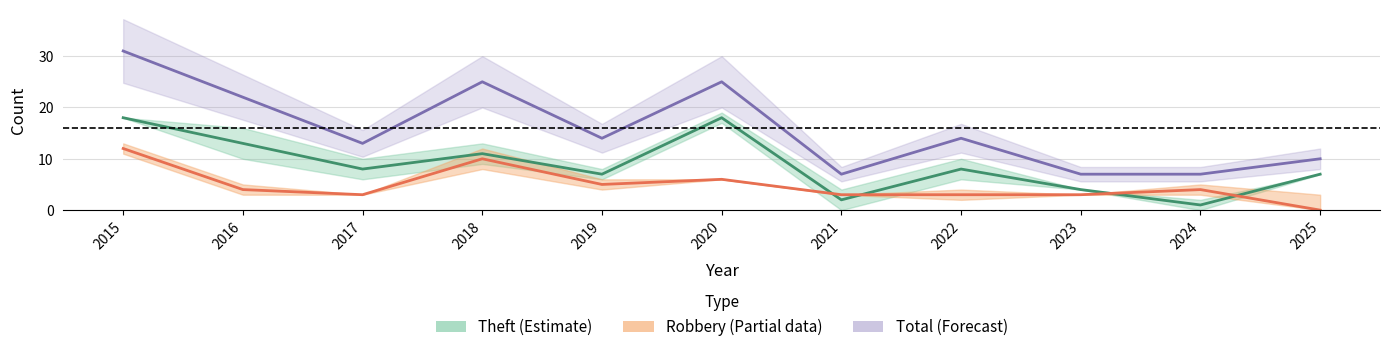

What is the difference between the highest and lowest values at 2025?

10